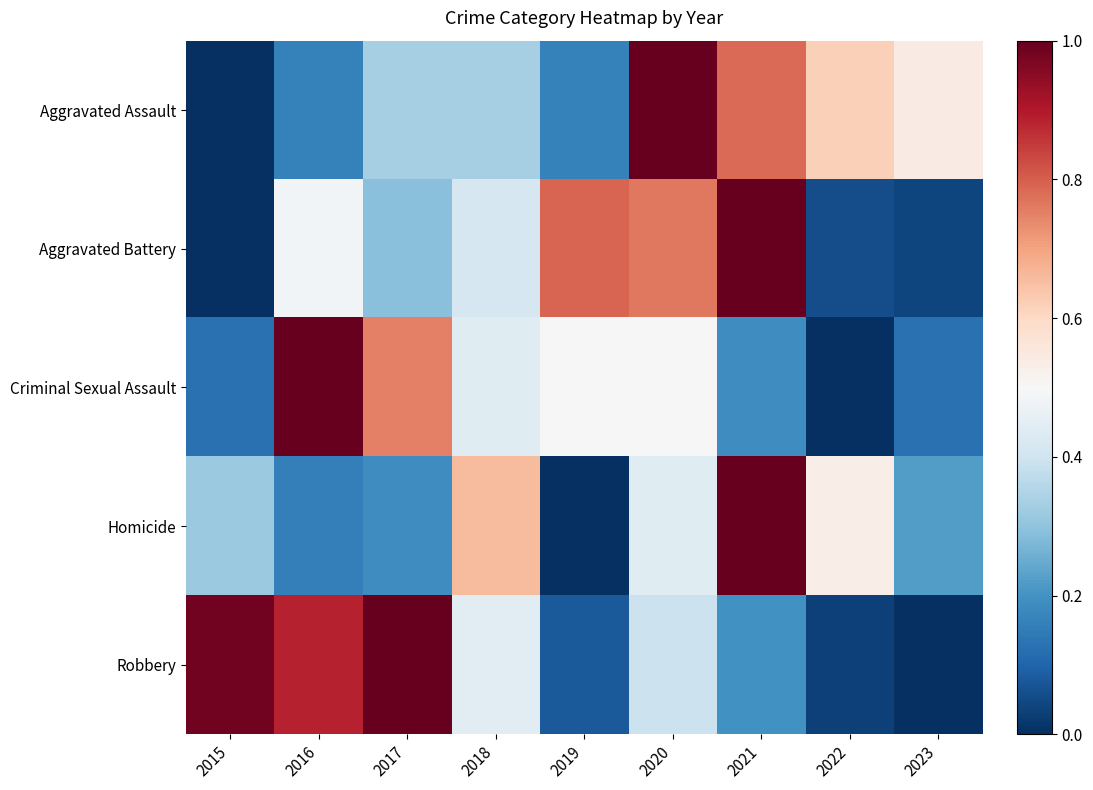

At which category is the sum across all series the highest?

2021